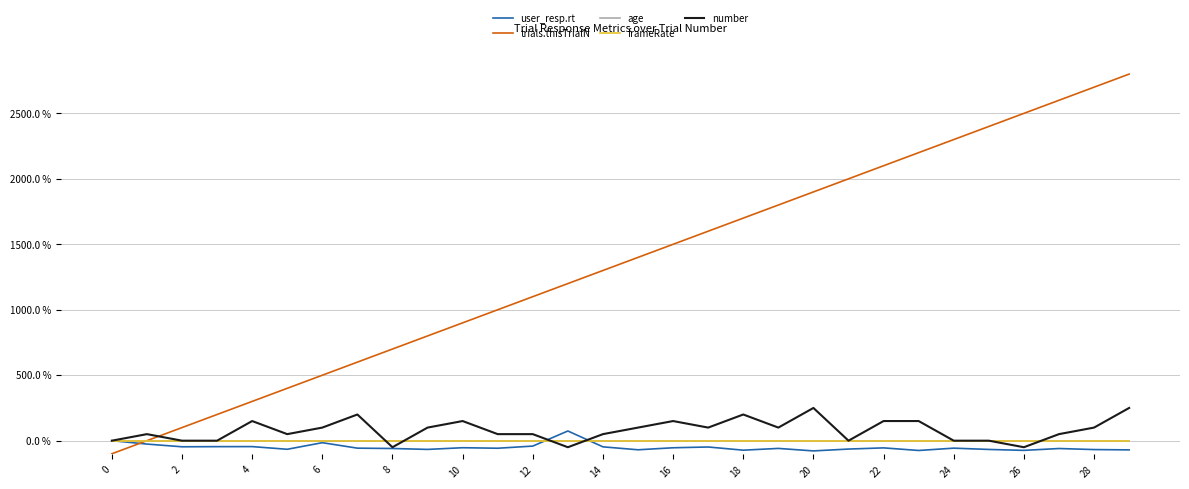

Is this an area chart (filled region under the line)?

No